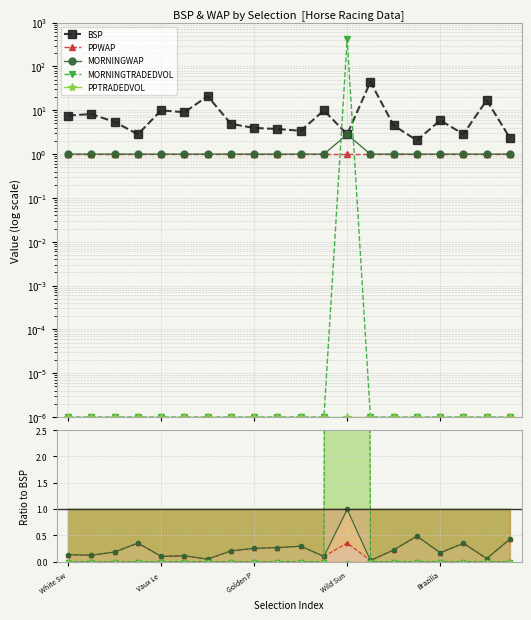

How many categories are shown in the chart?

20